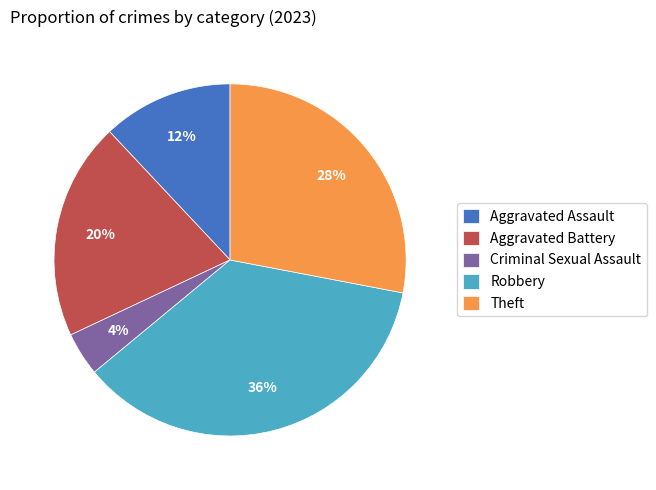

Is it true that Aggravated Assault is 12% of the pie?

True